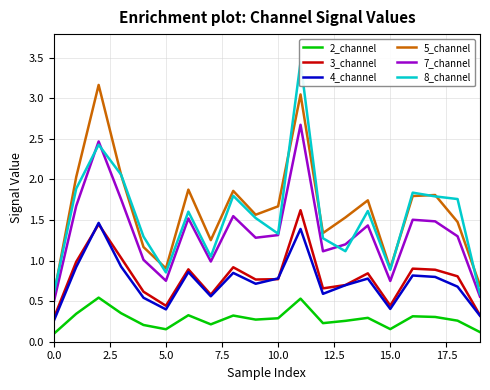

How many 2_channel values are between 0 and 1?

20